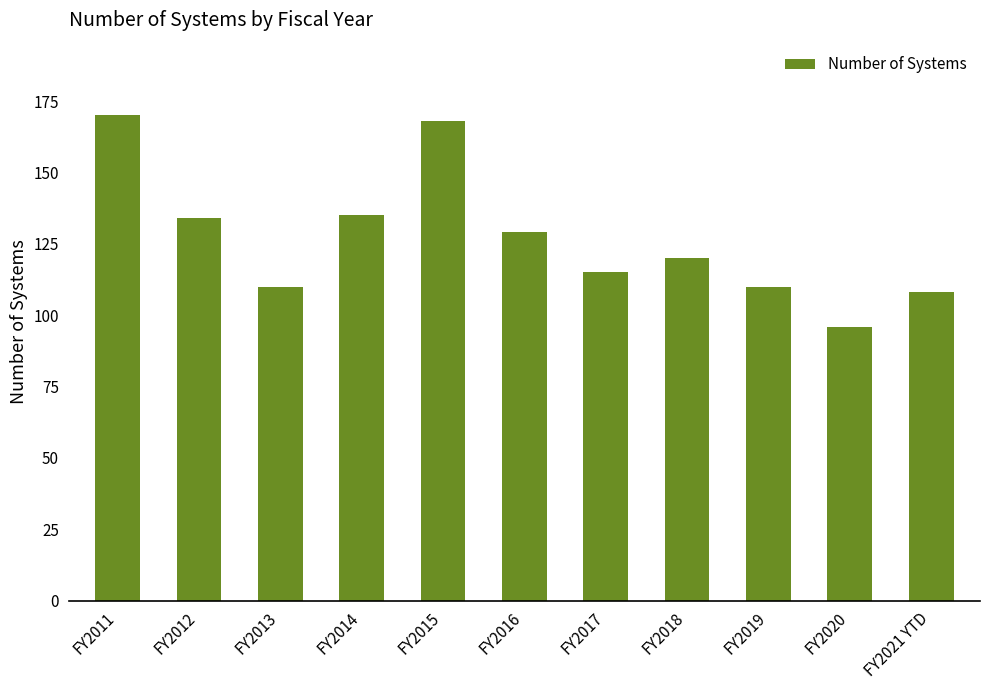

Is it true that the value at FY2019 is 148?

False